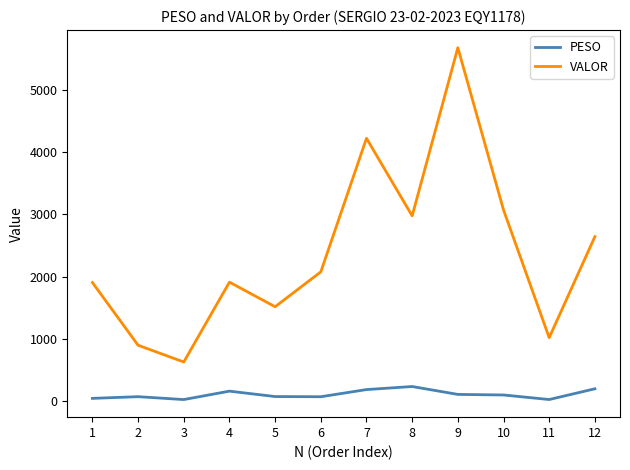

What is the average value of the PESO series?

105.4